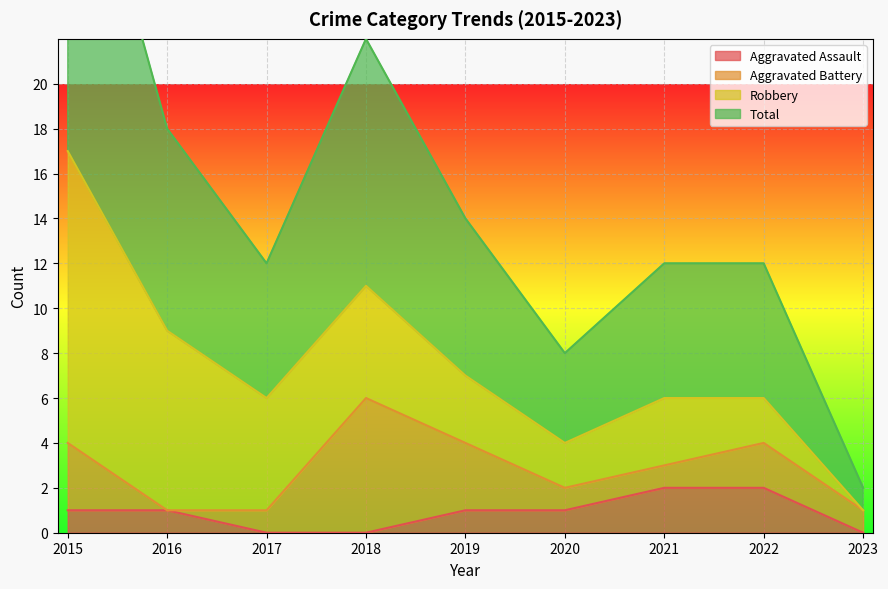

What is the spread (max minus min) of values at 2018?

11